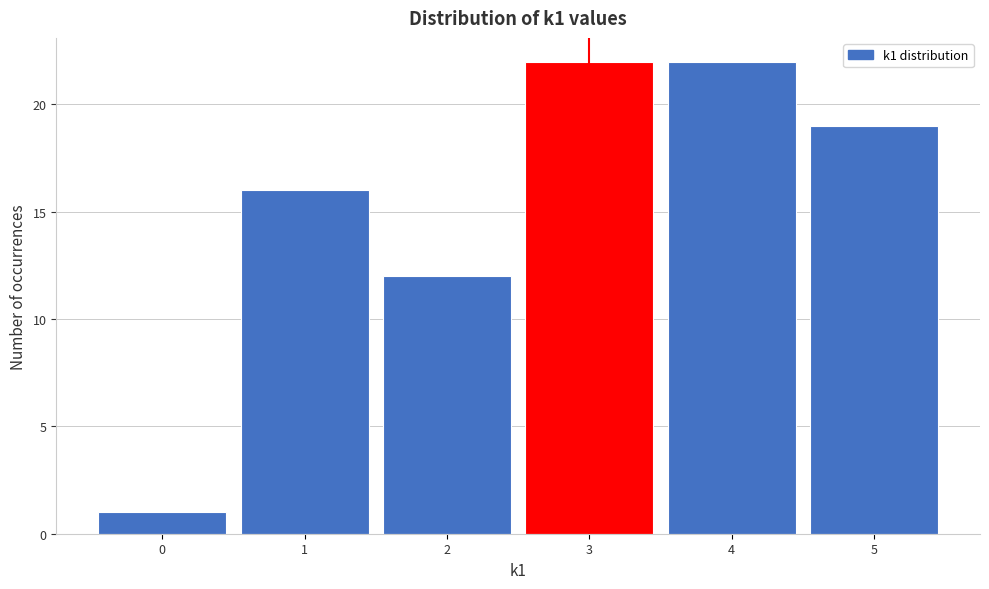

Reading left to right, list every bar in this chart as the range it spans on the x-axis followed by its height. The values are not printed on the chart, so give them approximately, as read against the axis.

-0.5 to 0.5: 1
0.5 to 1.5: 16
1.5 to 2.5: 12
2.5 to 3.5: 22
3.5 to 4.5: 22
4.5 to 5.5: 19